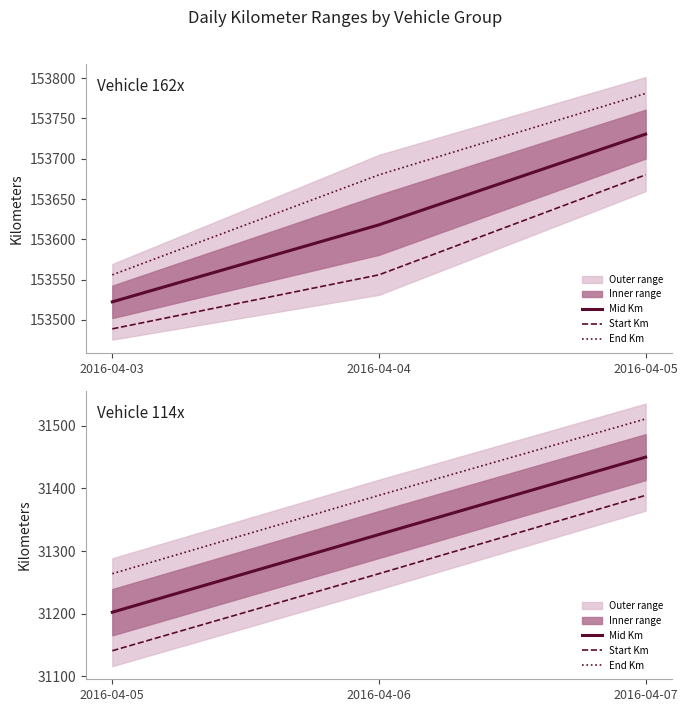

What is the value of the Mid Km point at the 1st from the left?

31202.5